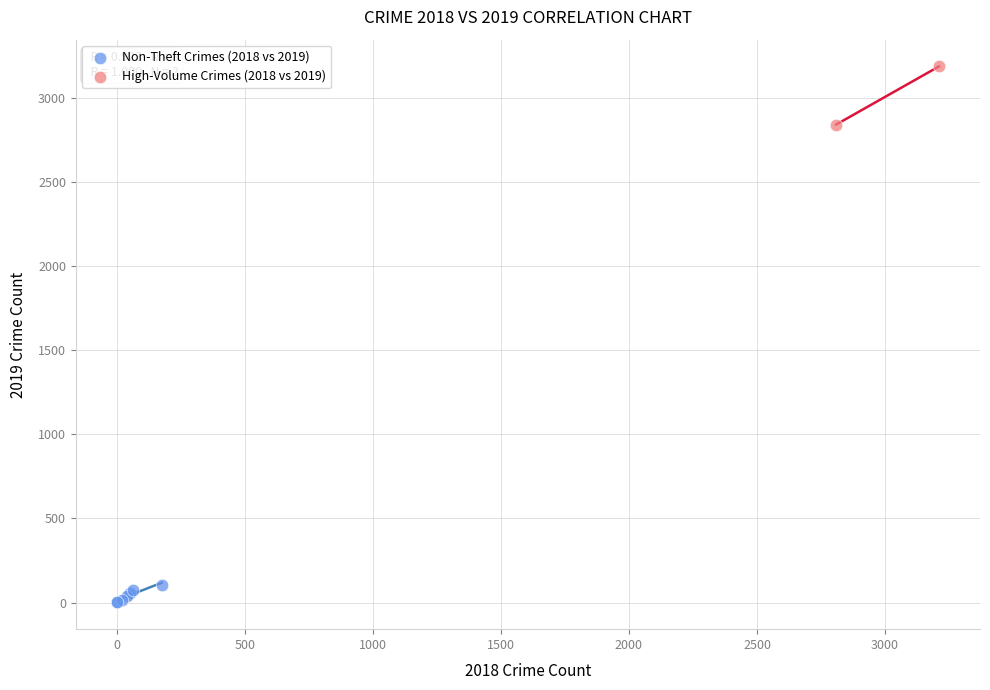

Which series has the largest Y range (max minus min)?

High-Volume Crimes (2018 vs 2019)